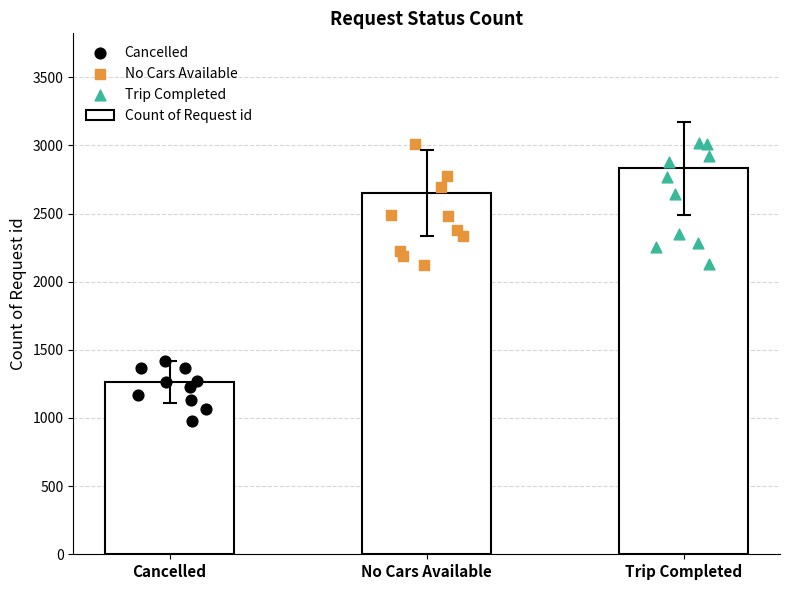

What is the change in value from Cancelled to No Cars Available?

+1386